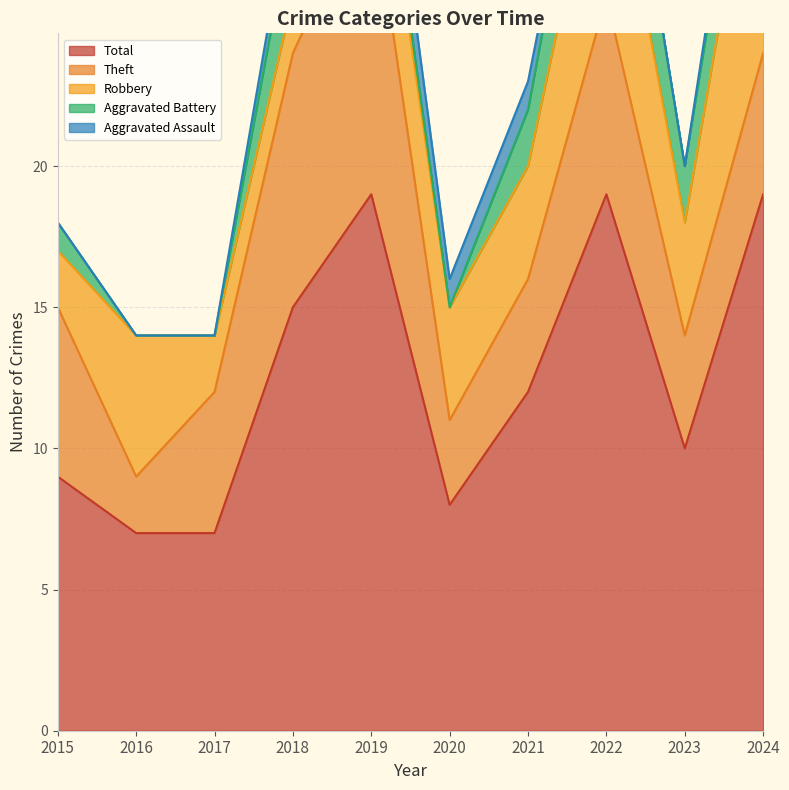

Reading left to right, list all the values displayed in this chart.

Robbery: 2015=2	2016=5	2017=2	2018=2	2019=4	2020=4	2021=4	2022=7	2023=4	2024=10
Theft: 2015=6	2016=2	2017=5	2018=9	2019=11	2020=3	2021=4	2022=7	2023=4	2024=5
Aggravated Battery: 2015=1	2016=0	2017=0	2018=3	2019=1	2020=0	2021=2	2022=4	2023=2	2024=3
Aggravated Assault: 2015=0	2016=0	2017=0	2018=1	2019=2	2020=1	2021=1	2022=0	2023=0	2024=1
Total: 2015=9	2016=7	2017=7	2018=15	2019=19	2020=8	2021=12	2022=19	2023=10	2024=19